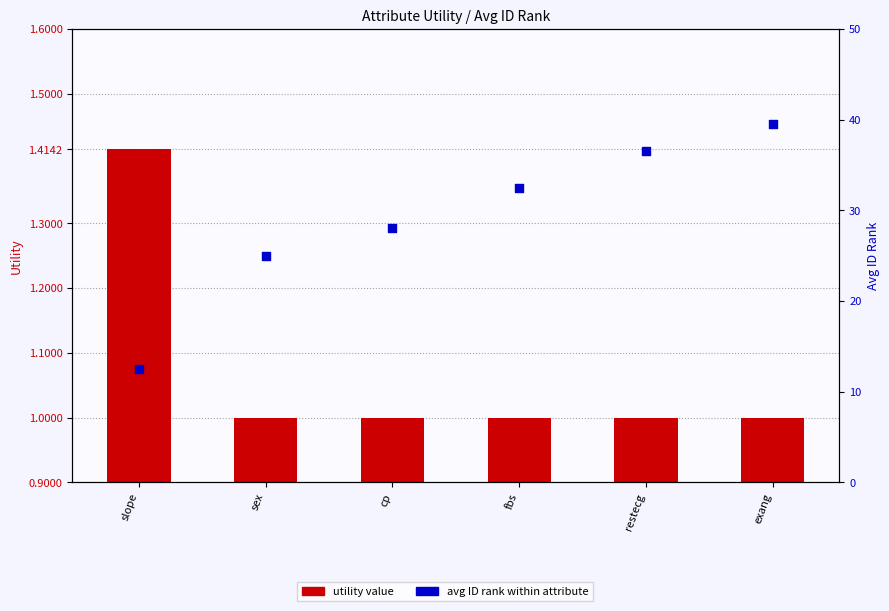

At which category is the sum across all series the highest?

exang